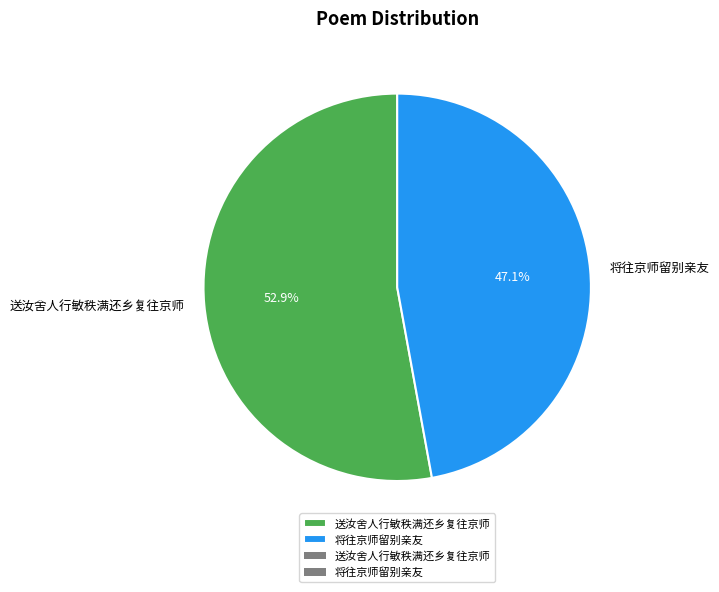

To the nearest percent, what is the difference between the largest and smallest slice percentages?

6%